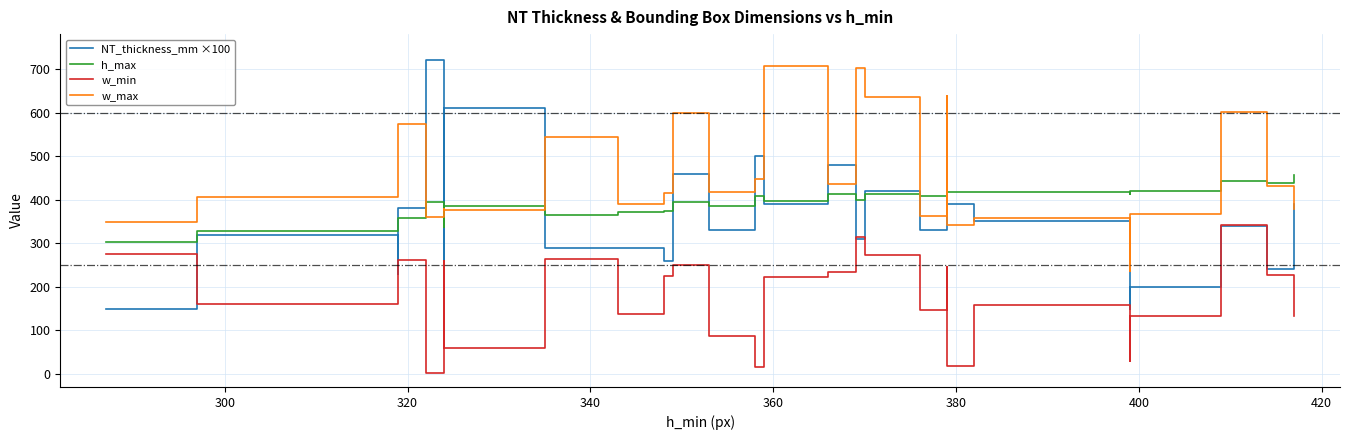

How many interior local peaks does the NT_thickness_mm ×100 series have?

9